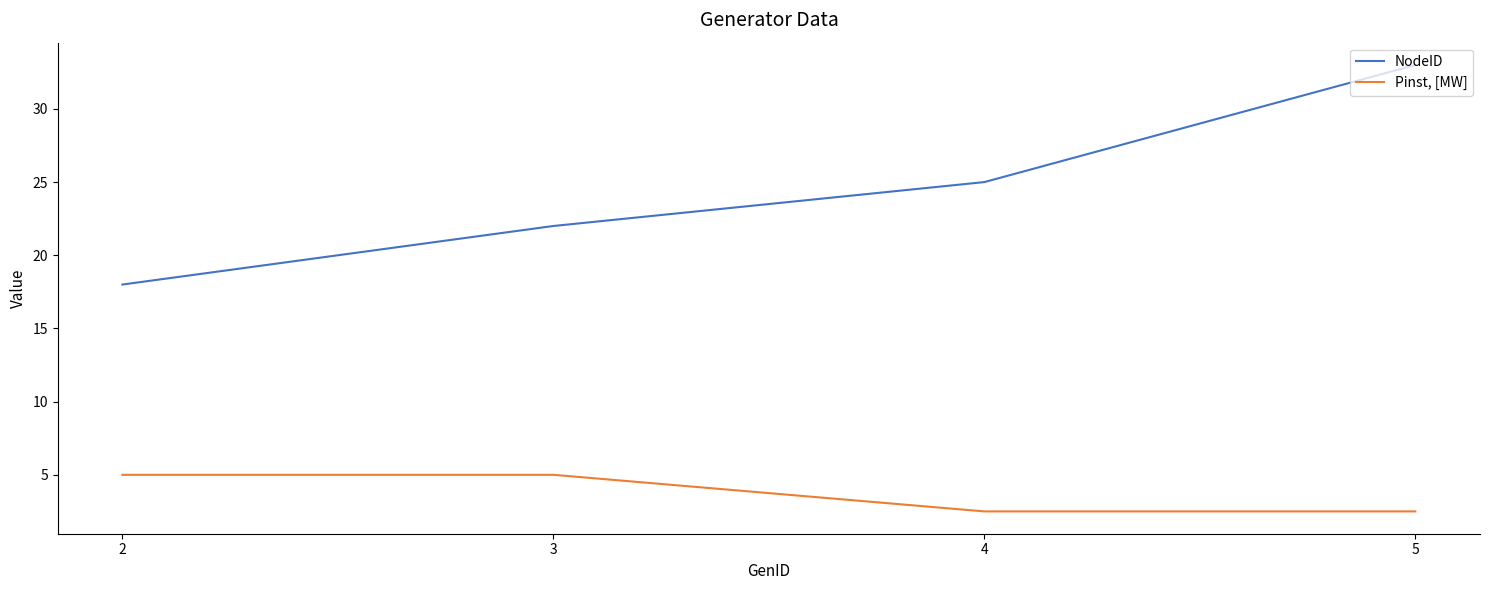

True or false: NodeID and Pinst, [MW] intersect in this chart.

False